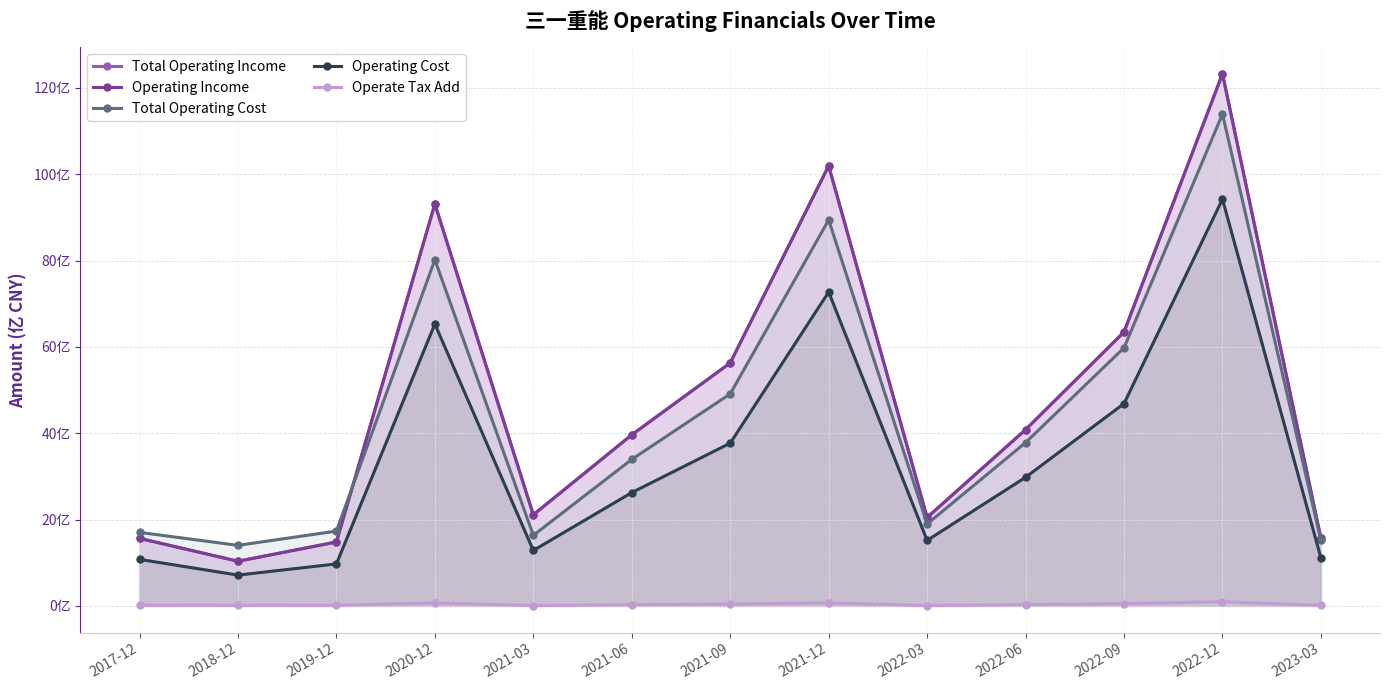

What is the value of the Operating Income point at the 6th from the left?

39.6